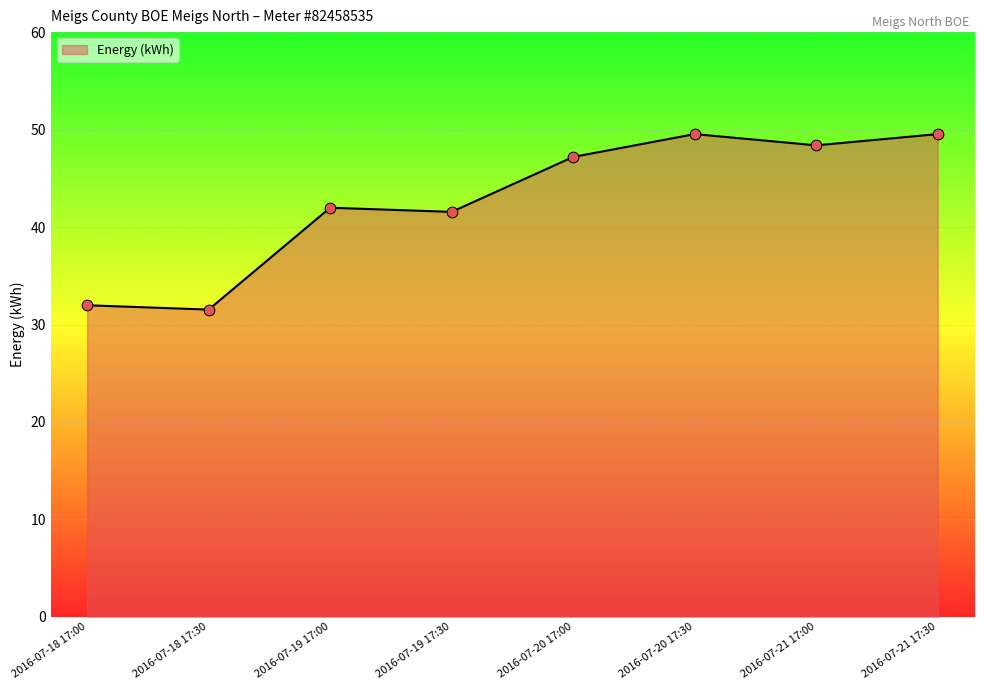

Which has a higher value, 2016-07-20 17:30 or 2016-07-18 17:30?

2016-07-20 17:30